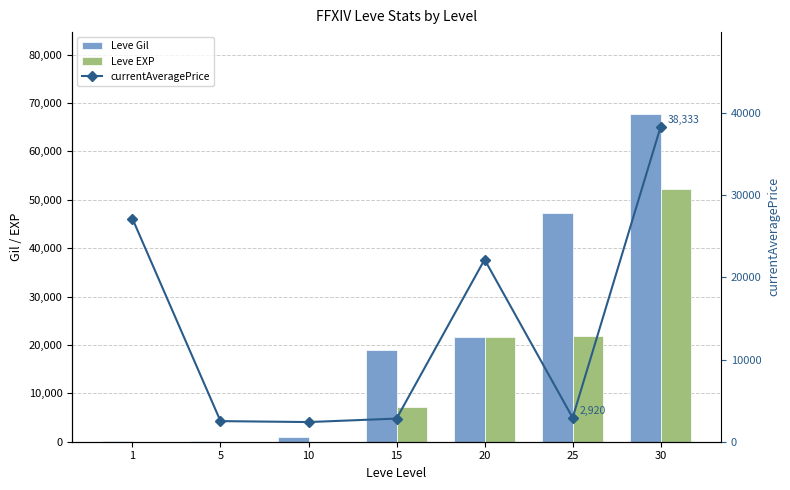

How many data points in Leve Gil are less than 18910?

3